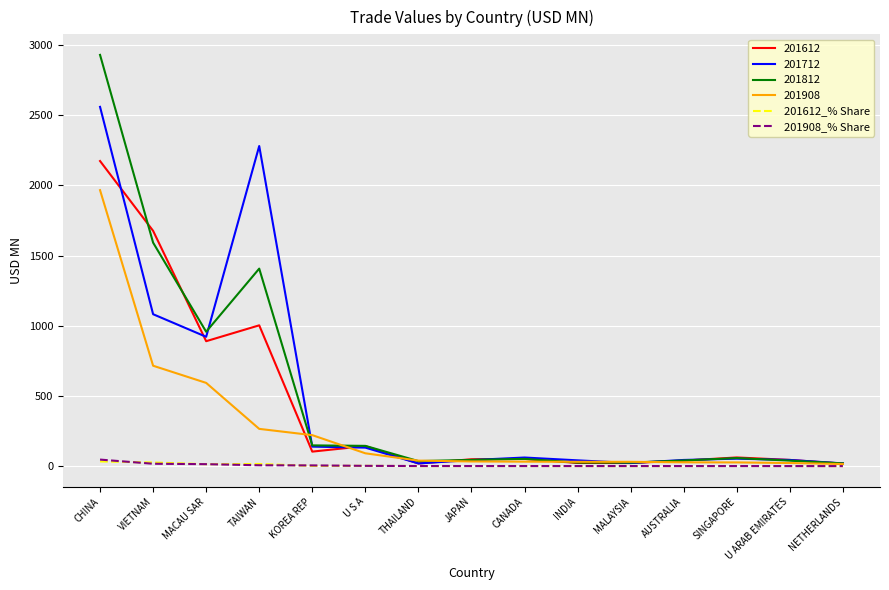

What is the difference between the 201612_% Share values at THAILAND and INDIA?

0.1